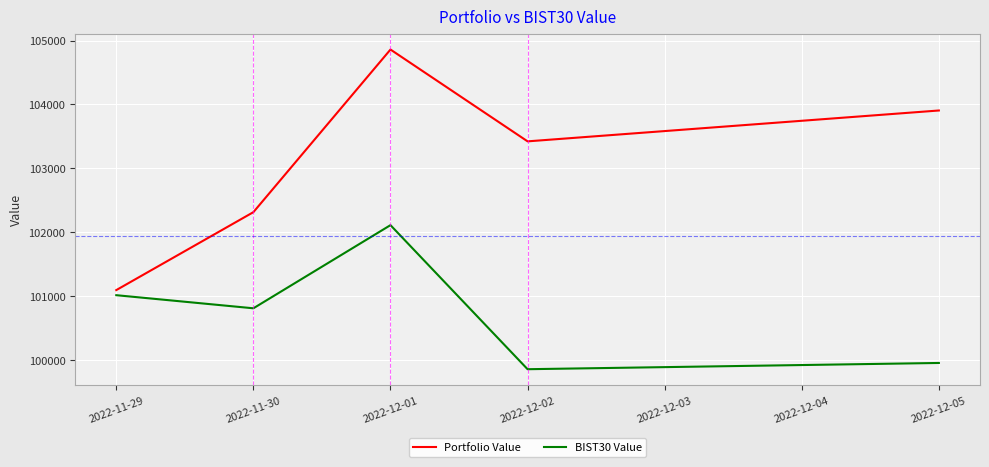

At which label does Portfolio Value first exceed 103422?

2022-12-01